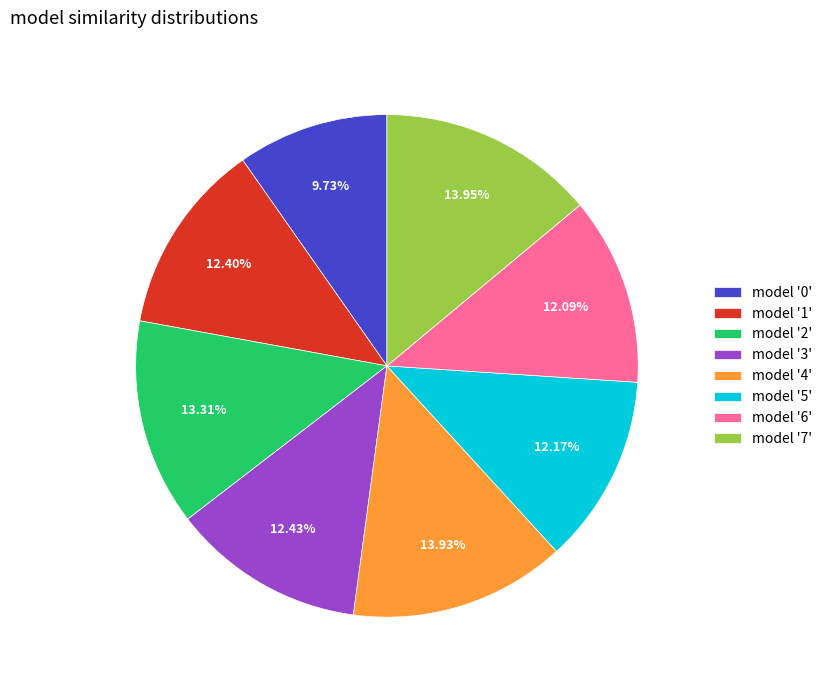

Is there any slice that represents more than half of the pie?

No